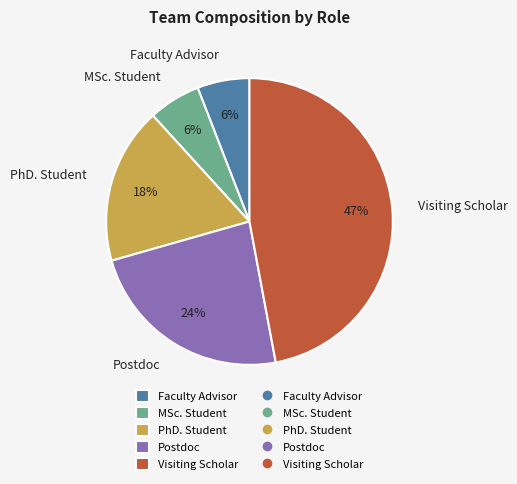

To the nearest percent, what is the average slice percentage?

20%